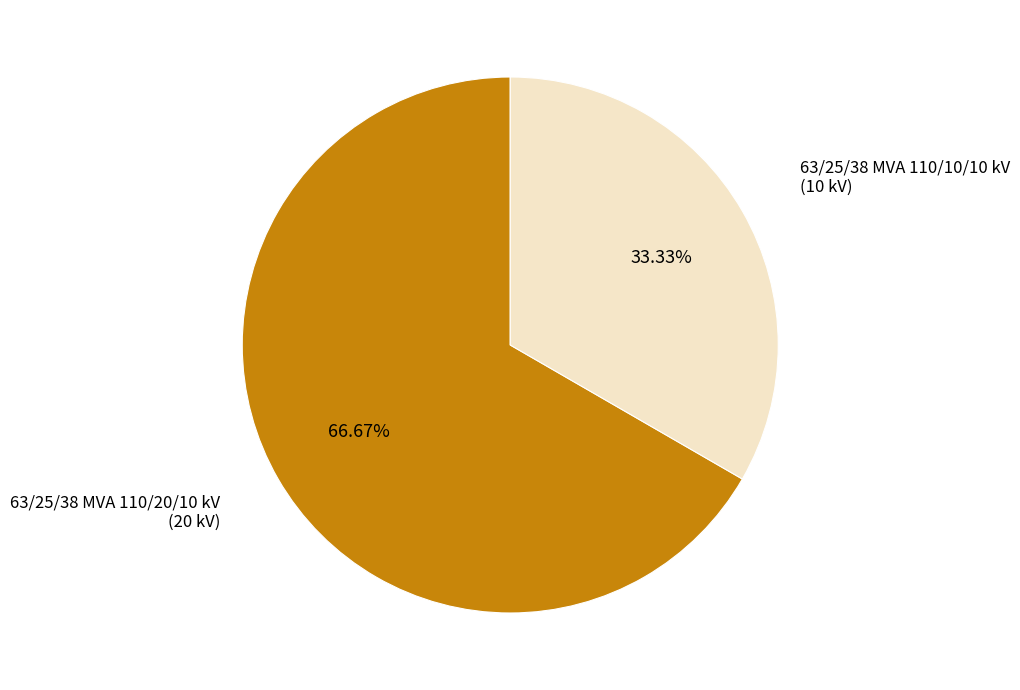

Is there any slice that represents more than half of the pie?

Yes